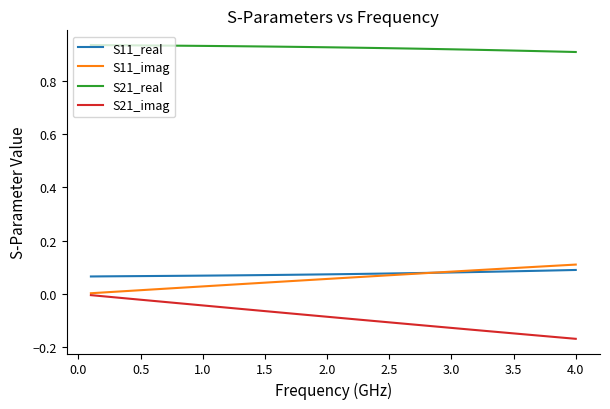

Which series has the largest total across all categories?

S21_real